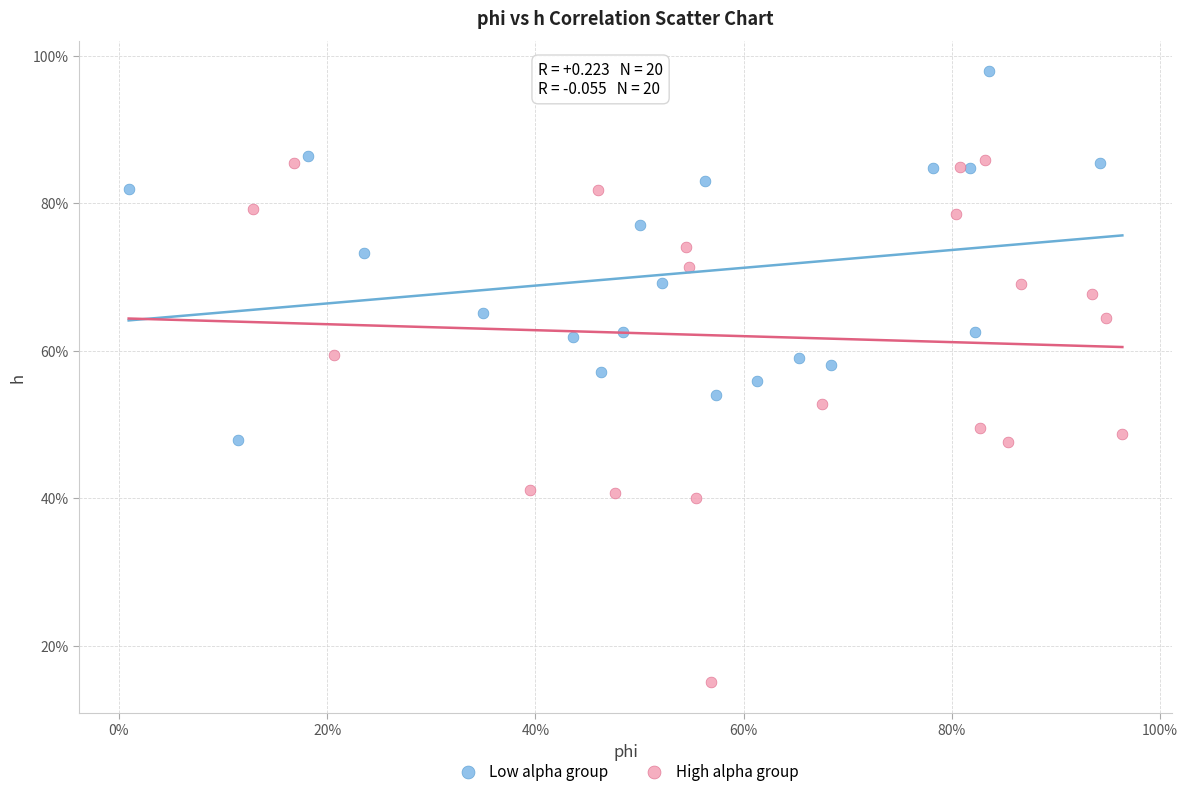

Which series has the largest Y range (max minus min)?

High alpha group